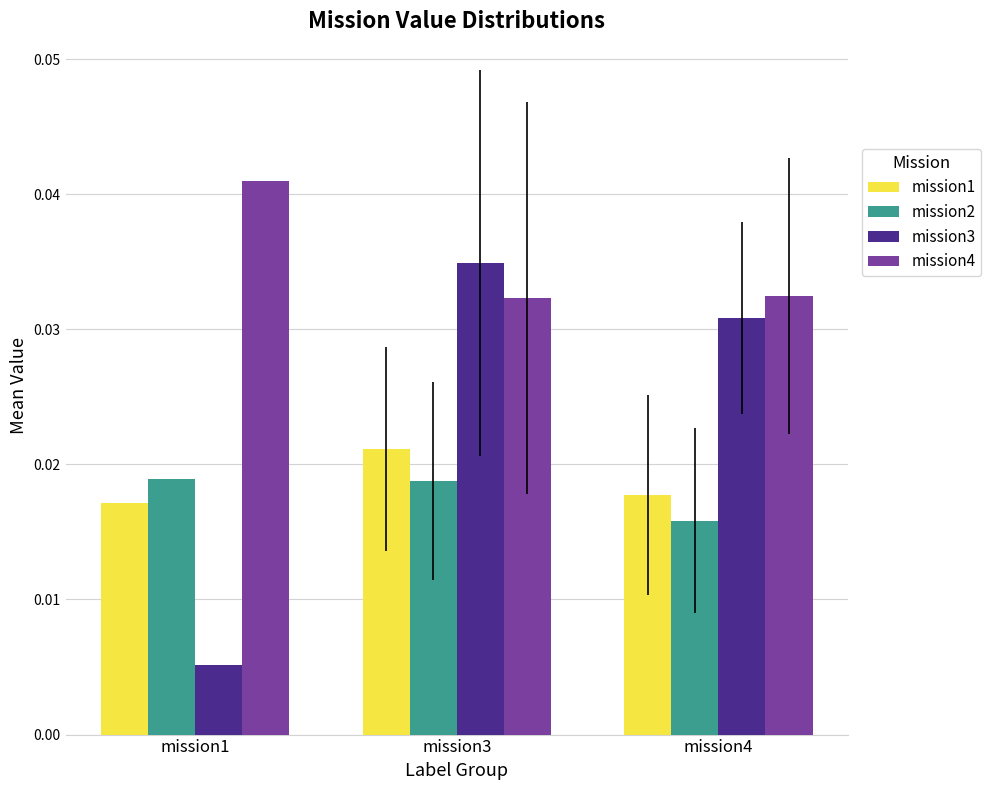

At how many categories does at least one series exceed 0?

3